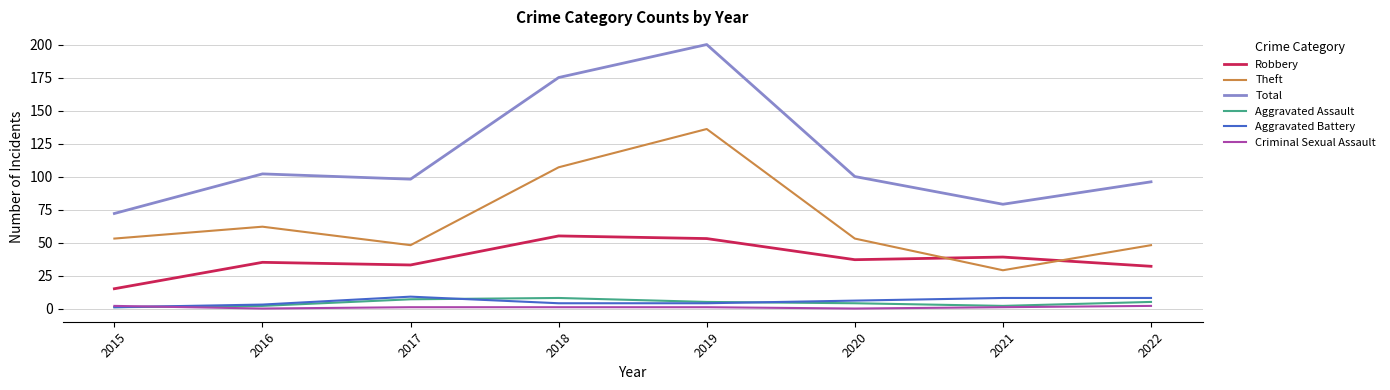

True or false: Aggravated Battery and Total intersect in this chart.

False